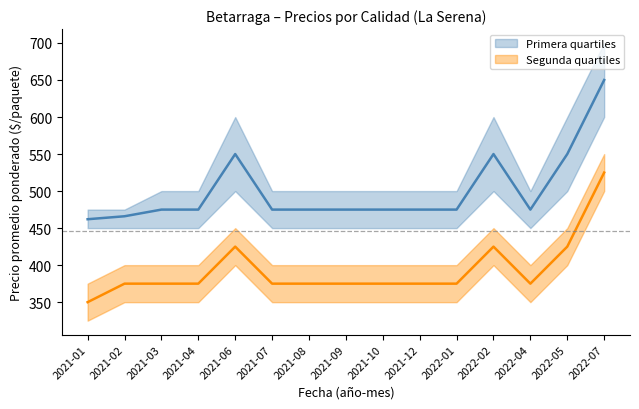

Count the number of categories in the chart.

15